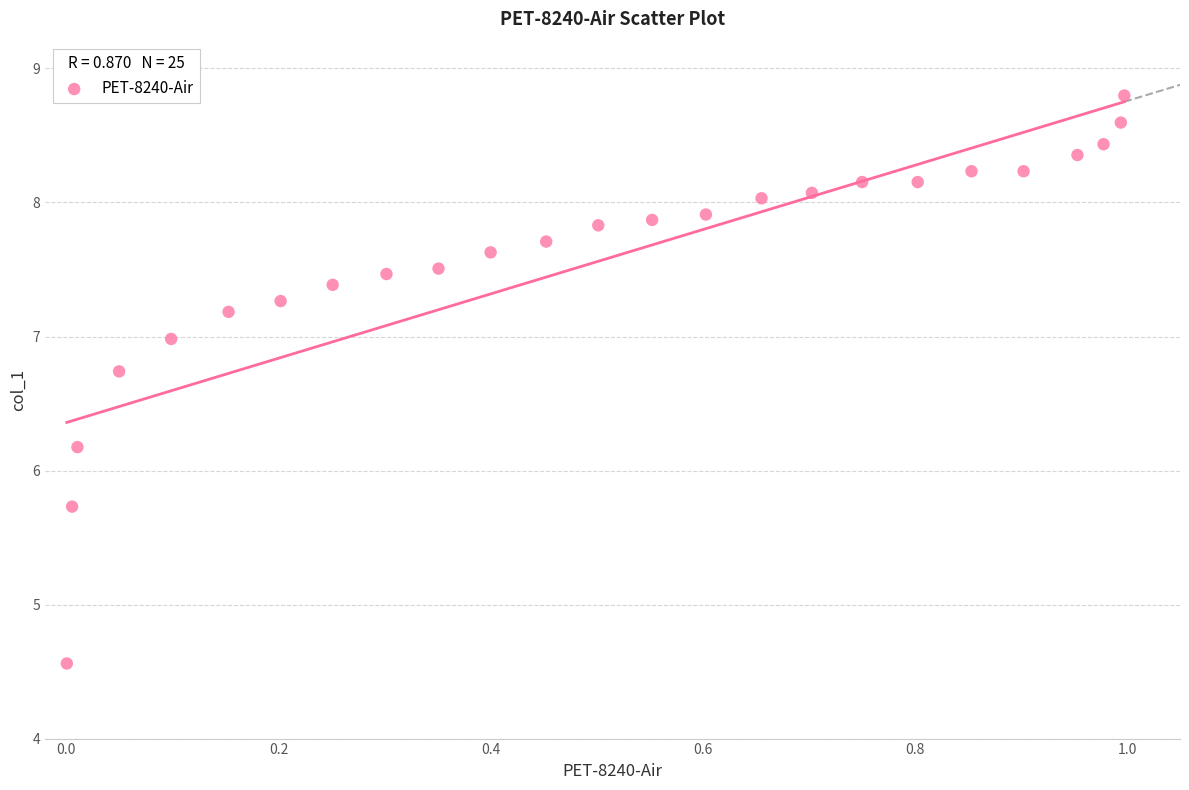

What Y value in the scatter plot is closest to 6?

6.2